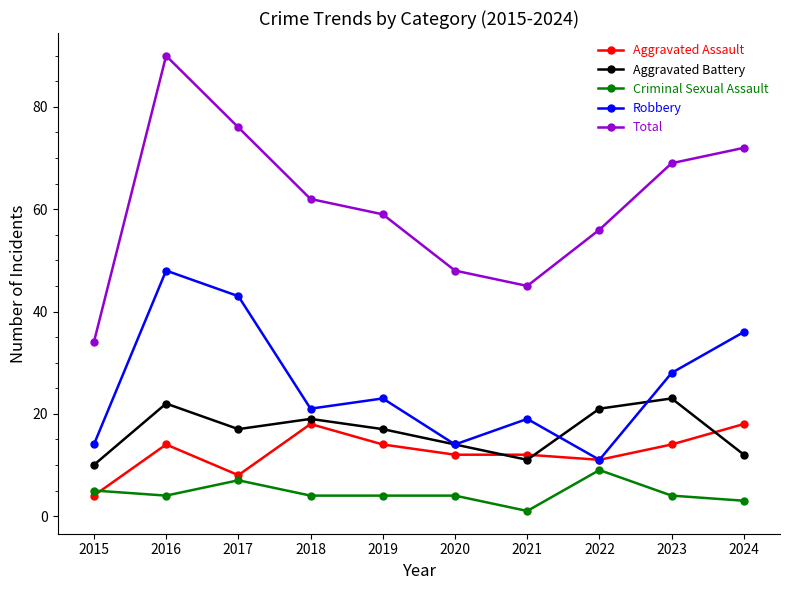

Which category has the lowest value across all series?

2021